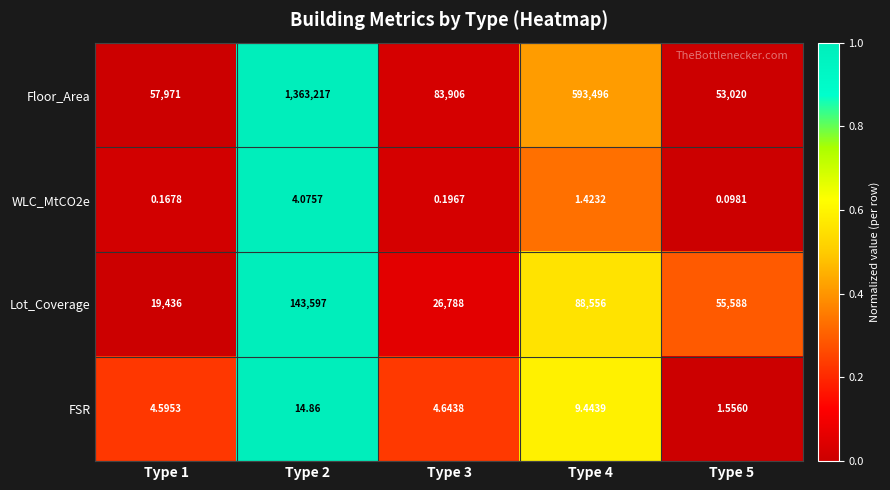

Which series has the largest range (max minus min)?

Floor_Area